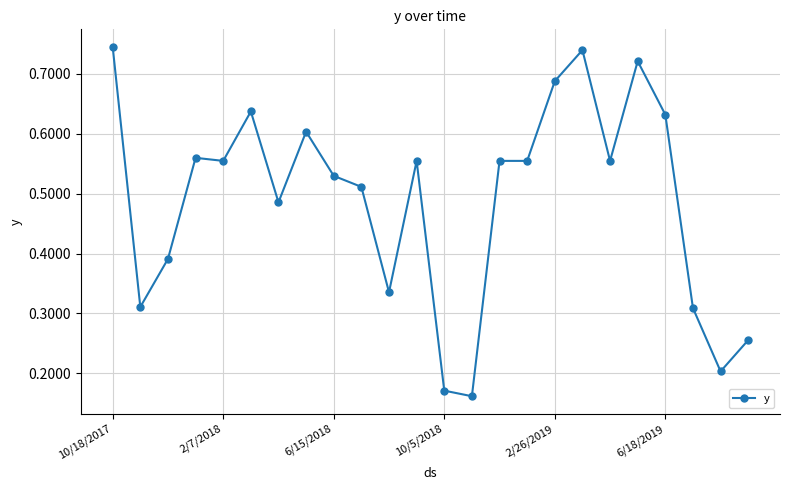

How many values are between 0 and 1?

24